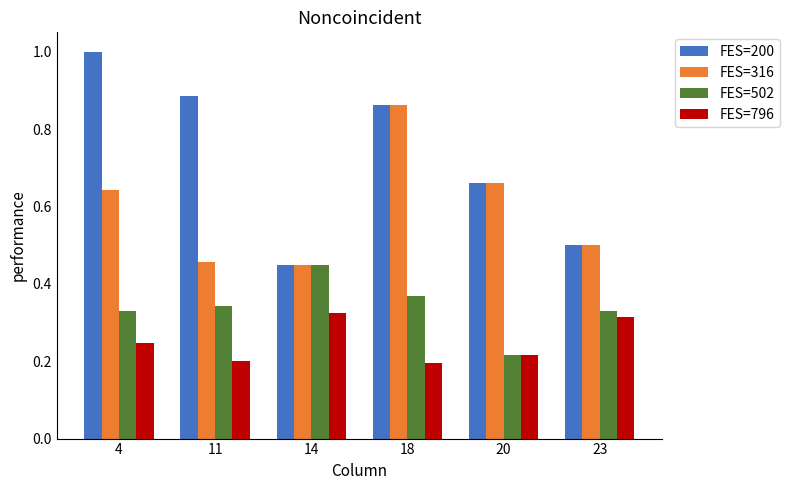

What is the total value across all series at 4?

2.2